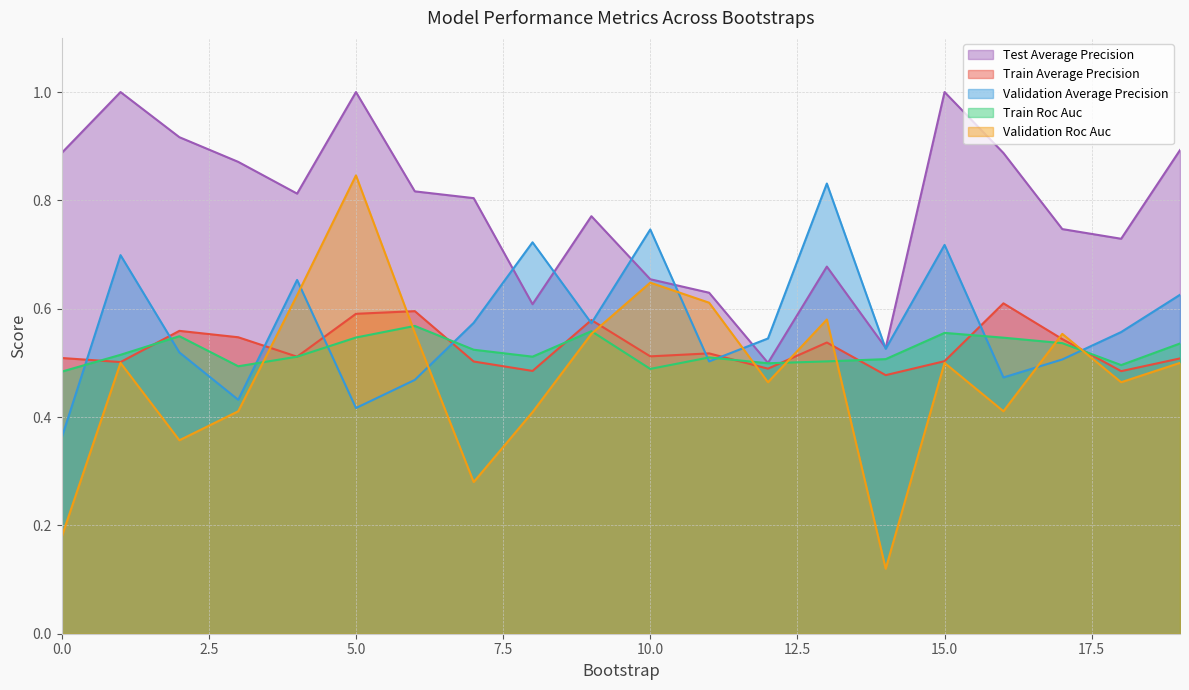

How many validation_average_precision values are between 0 and 1?

20